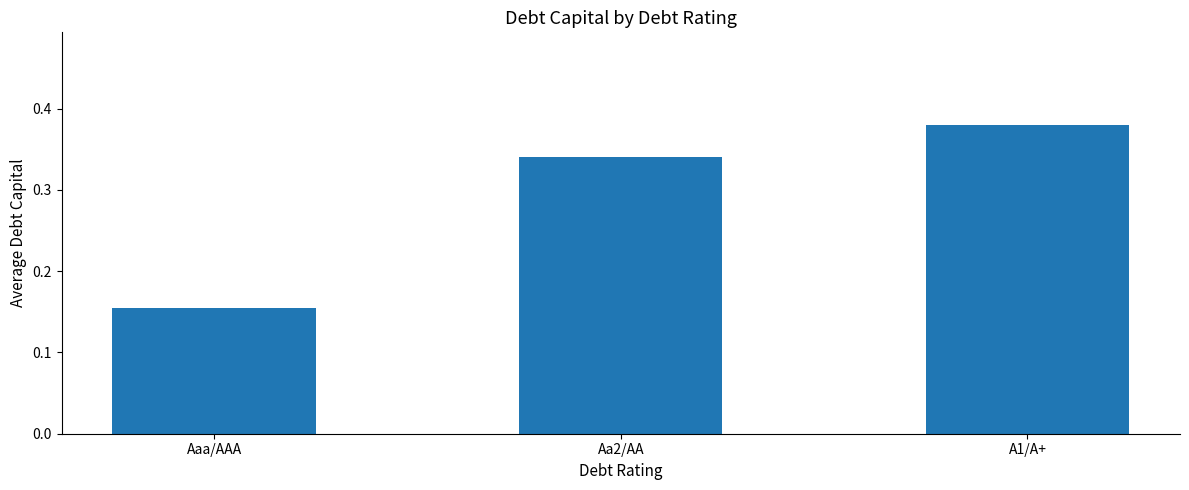

What is the sum of all values?

0.9